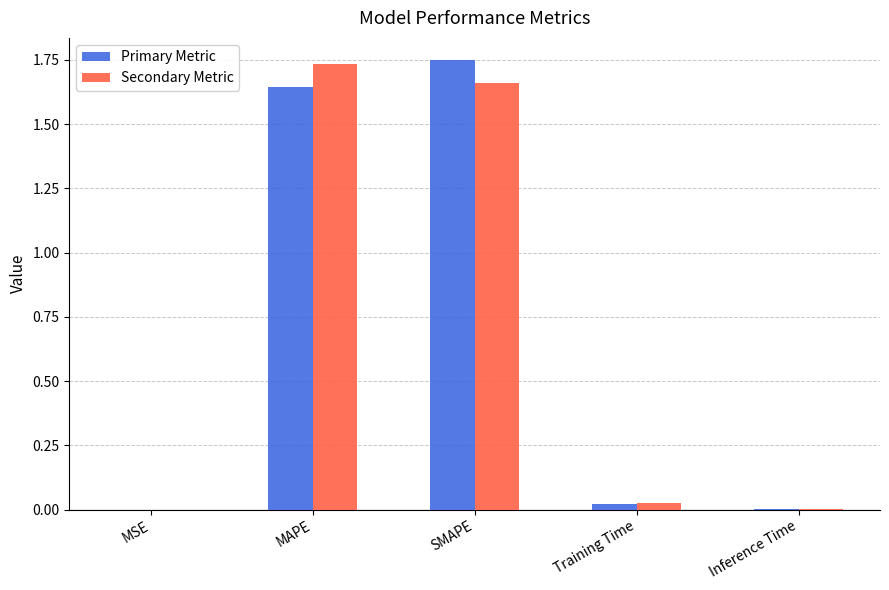

Which category has the highest value in the Secondary Metric series?

MAPE